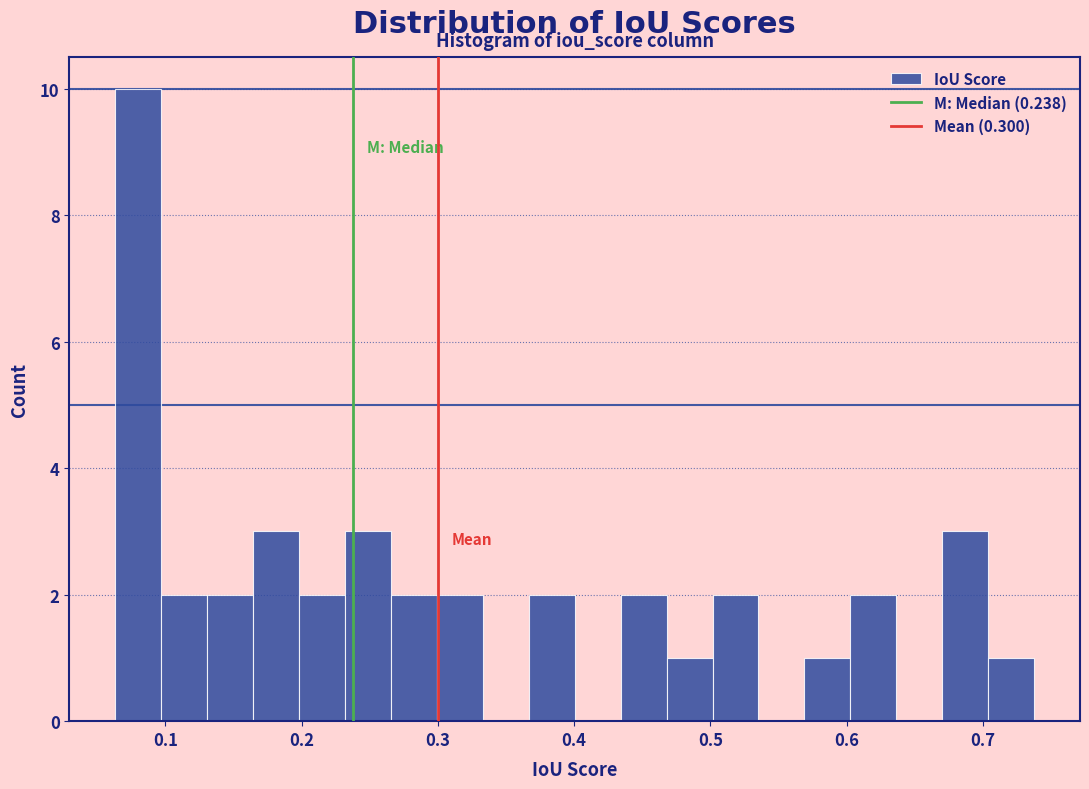

Read against the x-axis, roughly where is the centre of the tallest bar?

0.08